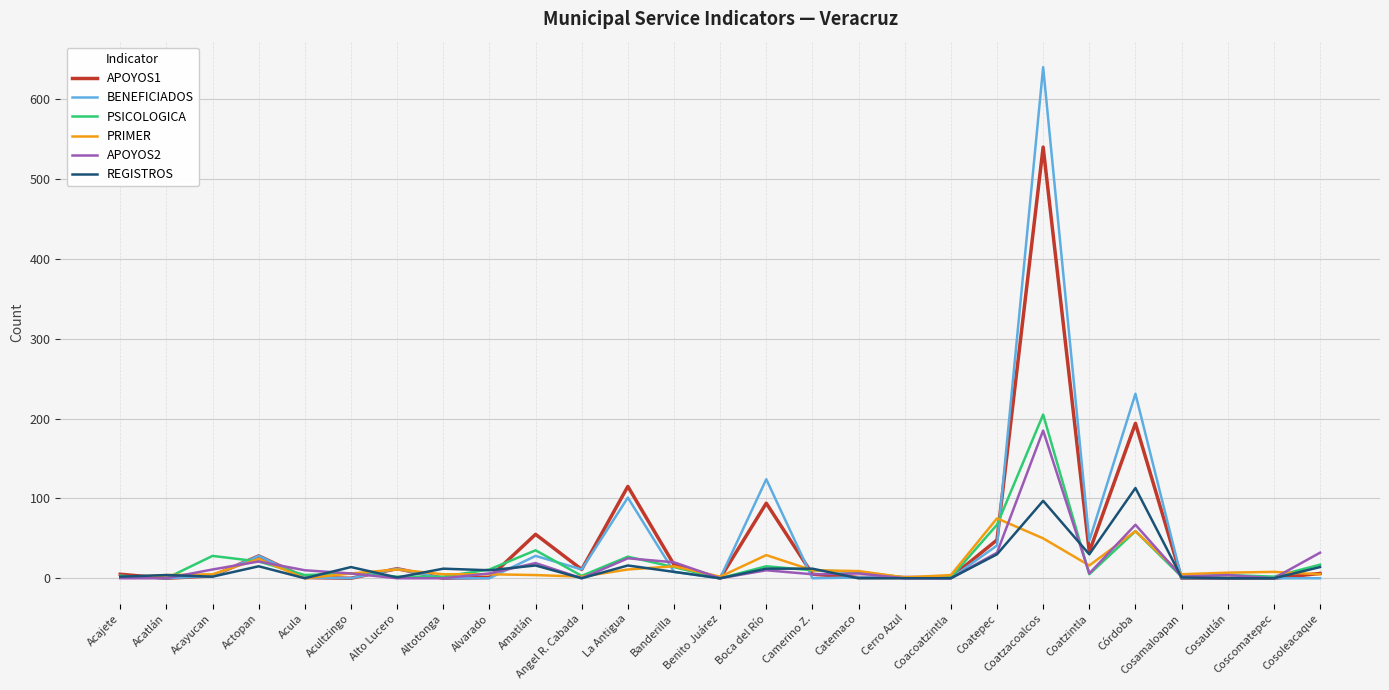

Is the value of APOYOS1 at Alvarado greater than the value of PSICOLOGICA at La Antigua?

No